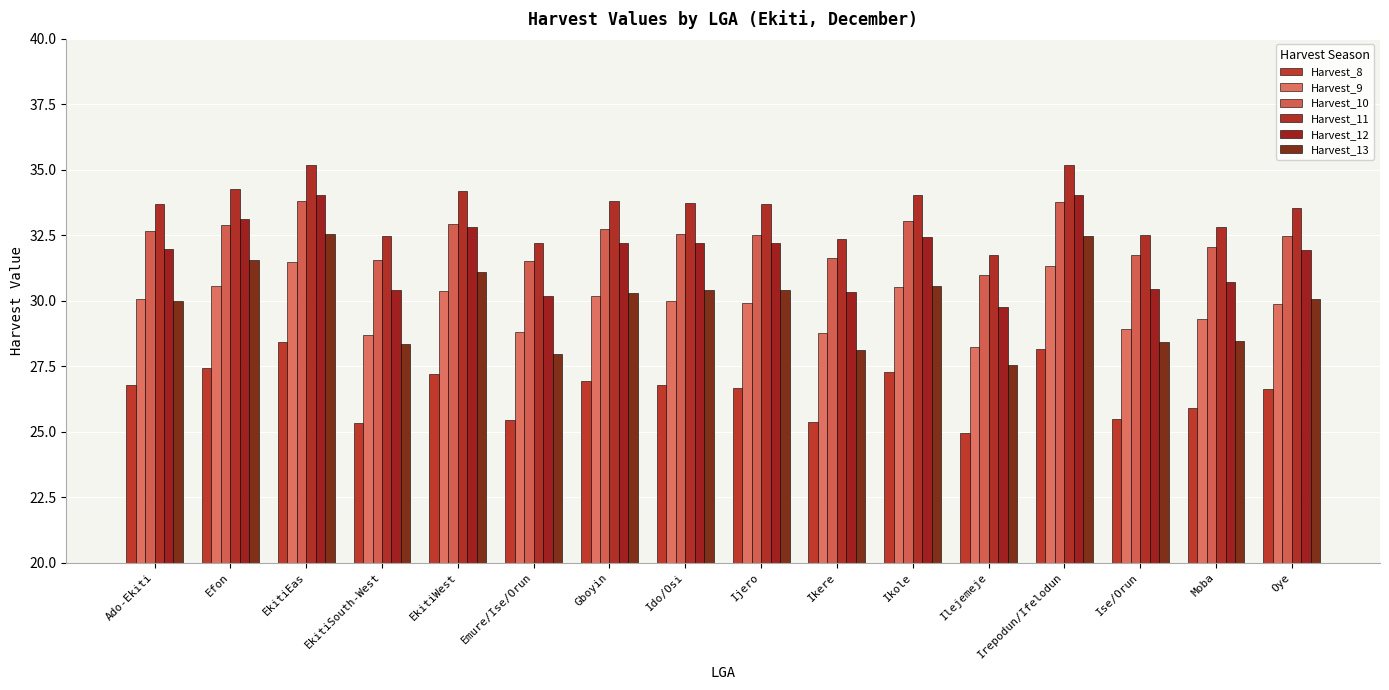

Reading left to right, what are all the values shown in this chart?

Harvest_8: Ado-Ekiti=26.8	Efon=27.4	EkitiEas=28.4	EkitiSouth-West=25.3	EkitiWest=27.2	Emure/Ise/Orun=25.4	Gboyin=27.0	Ido/Osi=26.8	Ijero=26.7	Ikere=25.4	Ikole=27.3	Ilejemeje=25.0	Irepodun/Ifelodun=28.1	Ise/Orun=25.5	Moba=25.9	Oye=26.6
Harvest_9: Ado-Ekiti=30.0	Efon=30.5	EkitiEas=31.5	EkitiSouth-West=28.7	EkitiWest=30.4	Emure/Ise/Orun=28.8	Gboyin=30.2	Ido/Osi=30.0	Ijero=29.9	Ikere=28.8	Ikole=30.5	Ilejemeje=28.2	Irepodun/Ifelodun=31.3	Ise/Orun=28.9	Moba=29.3	Oye=29.9
Harvest_10: Ado-Ekiti=32.7	Efon=32.9	EkitiEas=33.8	EkitiSouth-West=31.6	EkitiWest=32.9	Emure/Ise/Orun=31.5	Gboyin=32.7	Ido/Osi=32.6	Ijero=32.5	Ikere=31.6	Ikole=33.0	Ilejemeje=31.0	Irepodun/Ifelodun=33.8	Ise/Orun=31.7	Moba=32.1	Oye=32.5
Harvest_11: Ado-Ekiti=33.7	Efon=34.3	EkitiEas=35.2	EkitiSouth-West=32.5	EkitiWest=34.2	Emure/Ise/Orun=32.2	Gboyin=33.8	Ido/Osi=33.7	Ijero=33.7	Ikere=32.4	Ikole=34.1	Ilejemeje=31.8	Irepodun/Ifelodun=35.2	Ise/Orun=32.5	Moba=32.8	Oye=33.5
Harvest_12: Ado-Ekiti=32.0	Efon=33.1	EkitiEas=34.0	EkitiSouth-West=30.4	EkitiWest=32.8	Emure/Ise/Orun=30.2	Gboyin=32.2	Ido/Osi=32.2	Ijero=32.2	Ikere=30.3	Ikole=32.4	Ilejemeje=29.7	Irepodun/Ifelodun=34.0	Ise/Orun=30.4	Moba=30.7	Oye=31.9
Harvest_13: Ado-Ekiti=30.0	Efon=31.6	EkitiEas=32.6	EkitiSouth-West=28.4	EkitiWest=31.1	Emure/Ise/Orun=28.0	Gboyin=30.3	Ido/Osi=30.4	Ijero=30.4	Ikere=28.1	Ikole=30.6	Ilejemeje=27.6	Irepodun/Ifelodun=32.5	Ise/Orun=28.4	Moba=28.5	Oye=30.1